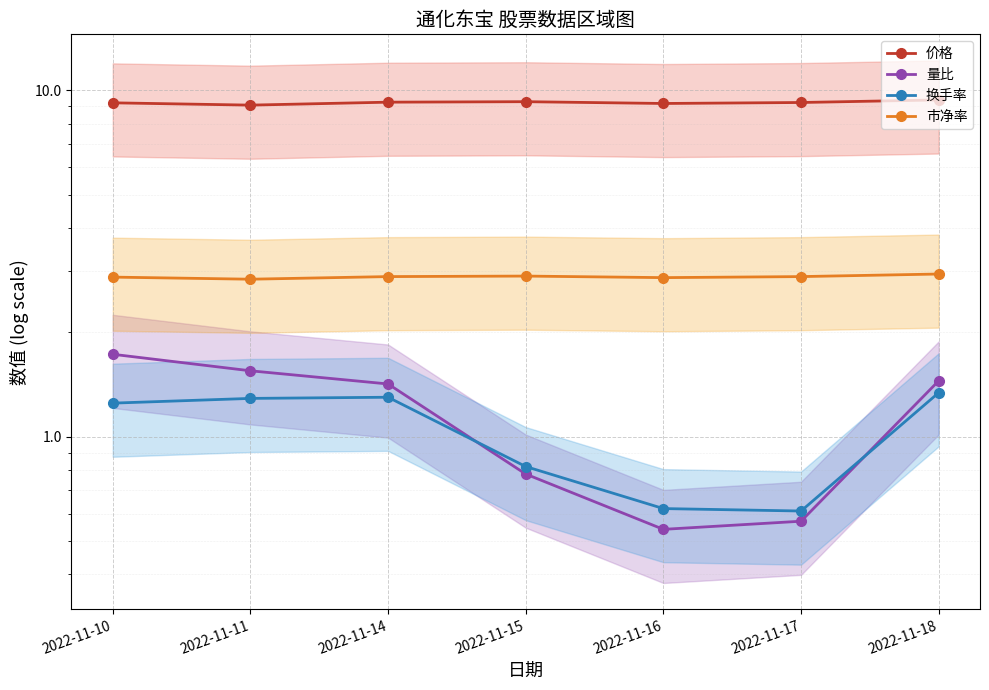

Which label corresponds to the largest value in the chart?

2022-11-18